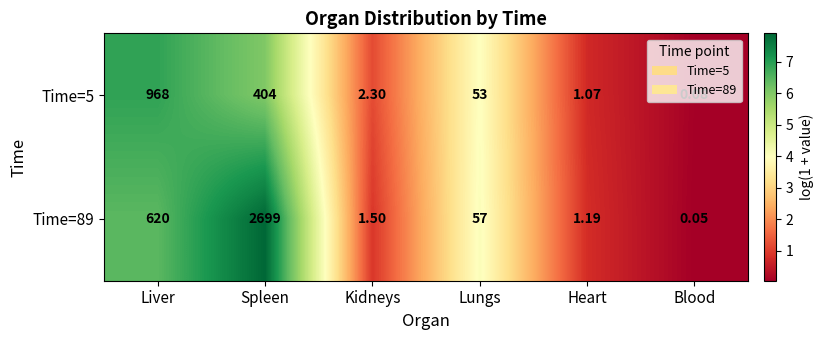

Where does the Time=5 series first go above 53?

Liver